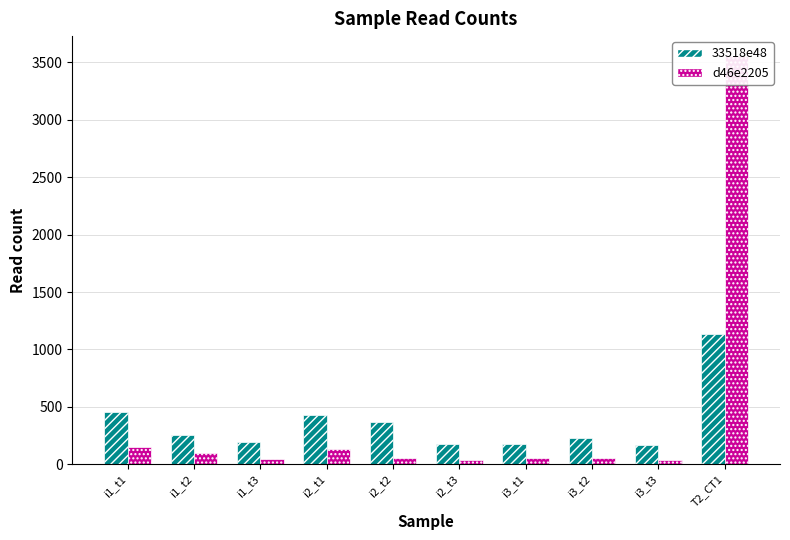

Which label corresponds to the largest value in the chart?

T2_CT1